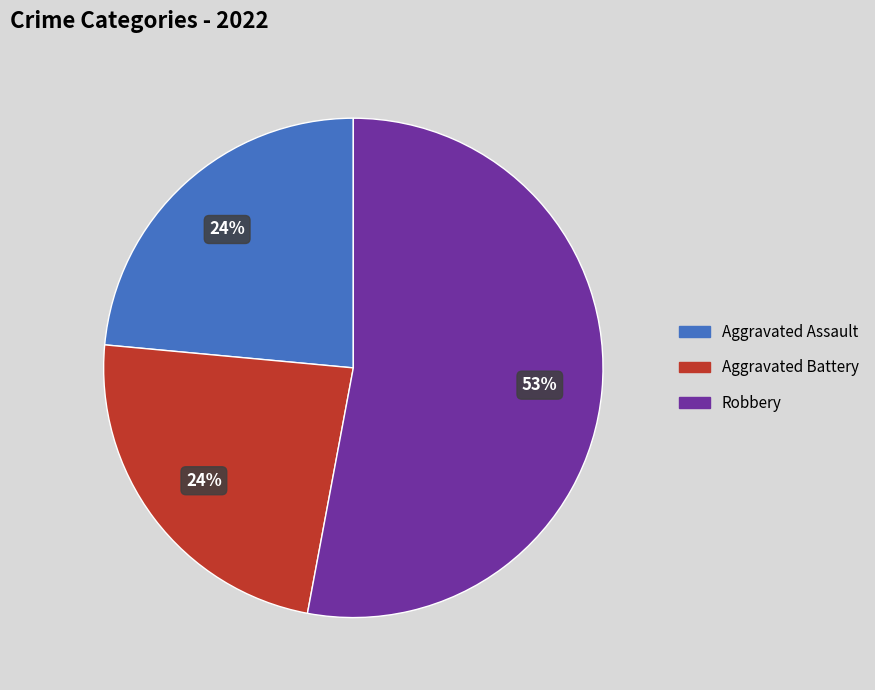

The Aggravated Battery slice represents 16% of the pie. True or false?

False